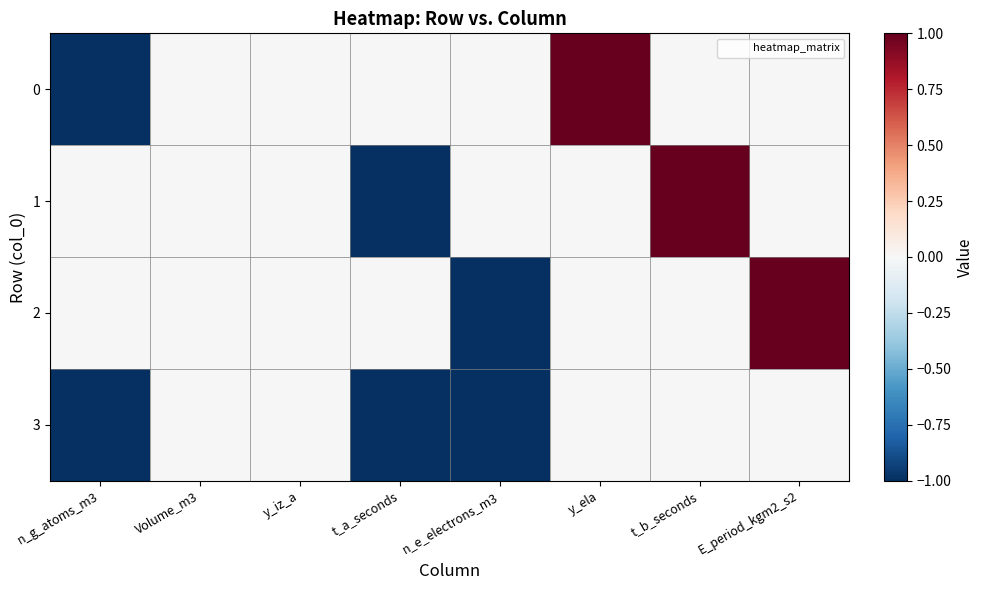

Which label corresponds to the largest value in the chart?

y_ela